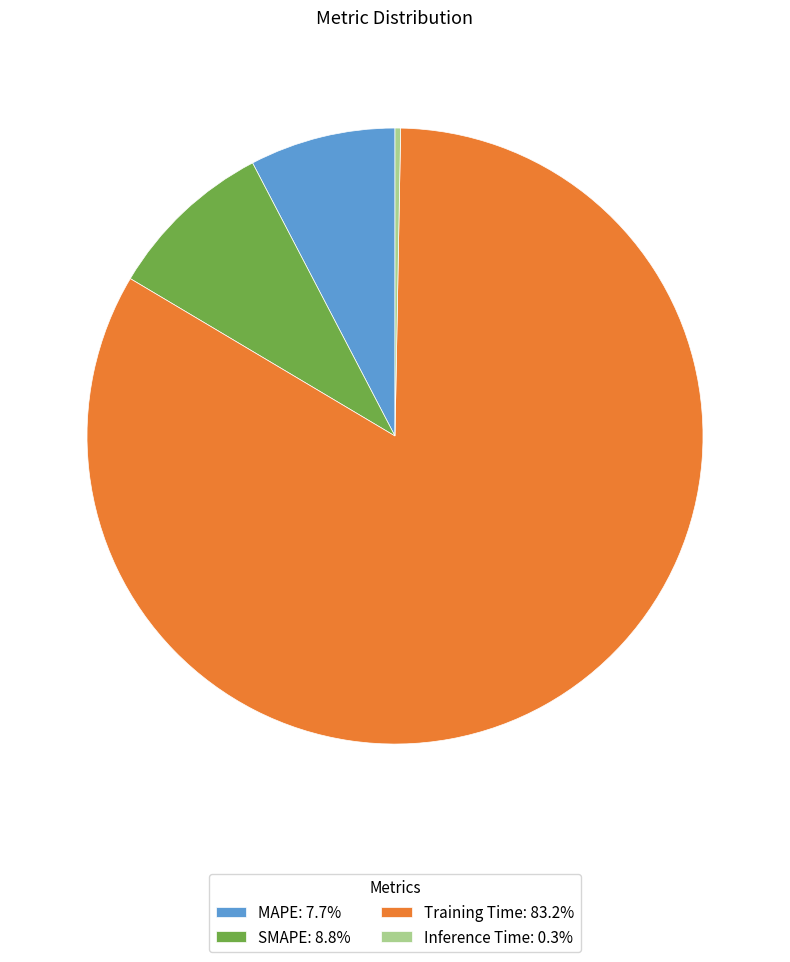

Is SMAPE: 8.8% the majority of the pie?

No